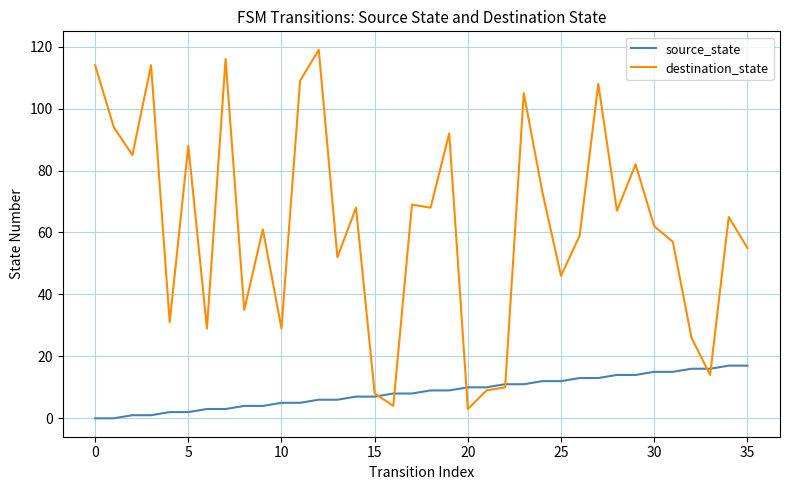

Rank the series by their maximum value, from highest to lowest.

destination_state, source_state